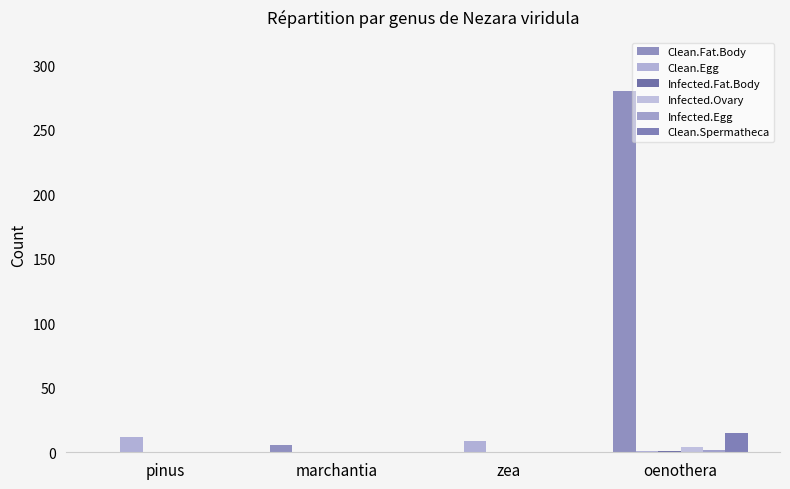

How many data points does each series have?

4